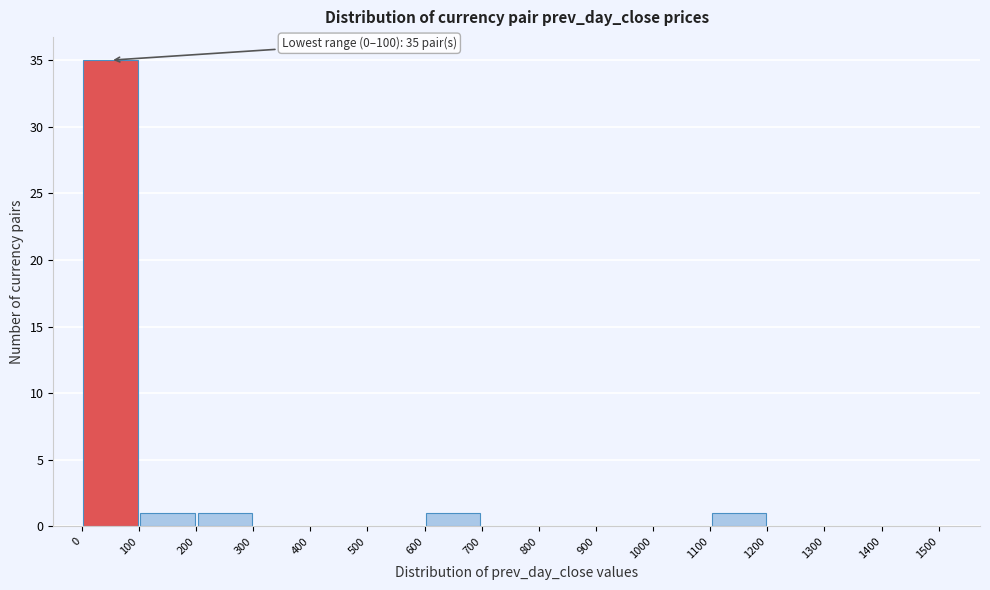

Which range on the x-axis has the tallest bar?

0 to 100